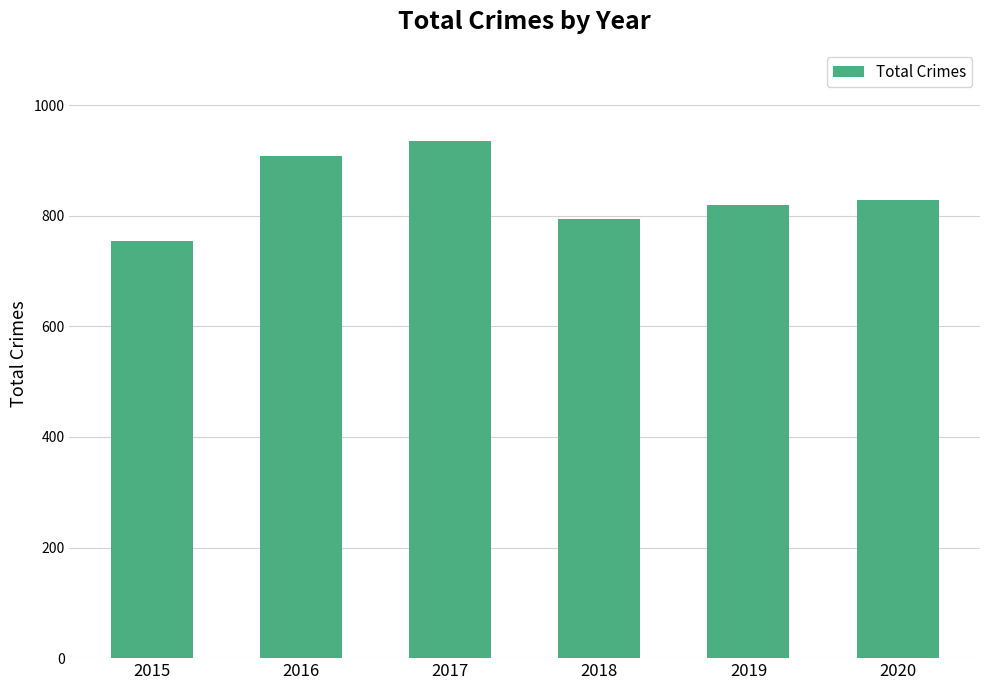

The chart shows a value of 828 at 2020. True or false?

True